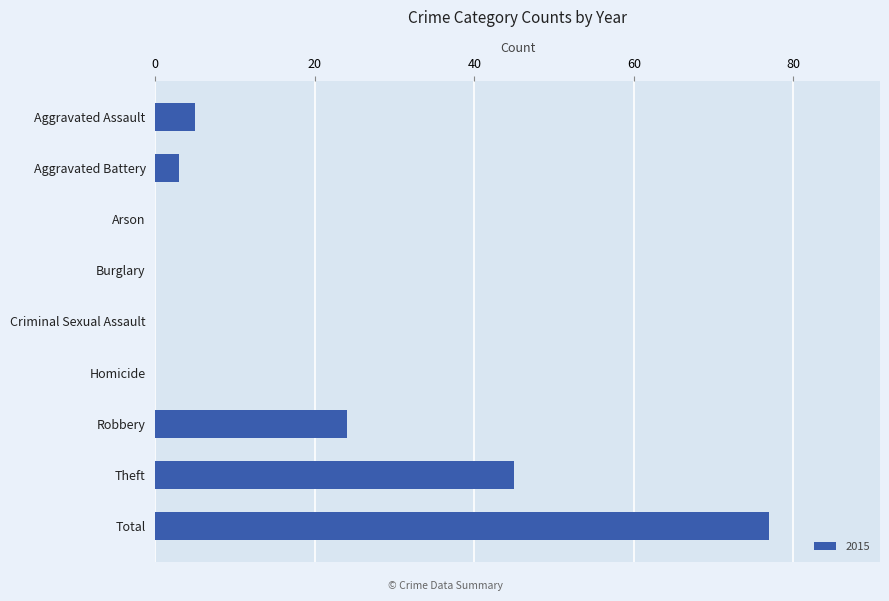

The chart shows a value of 3 at Aggravated Battery. True or false?

True